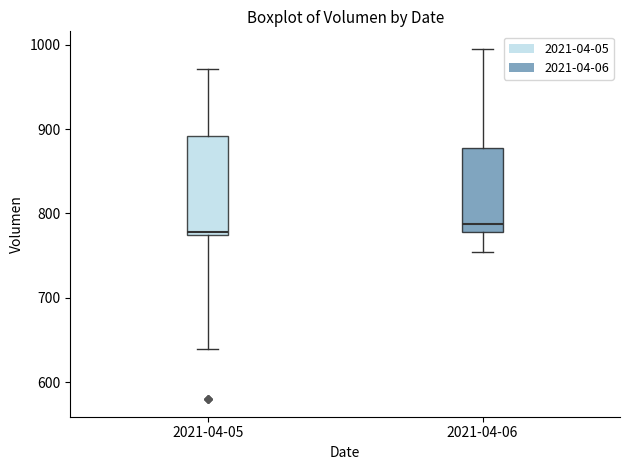

Where does the median line of the box for 2021-04-06 sit on the y-axis? The values are not printed on the chart, so give them approximately, as read against the axis.

790